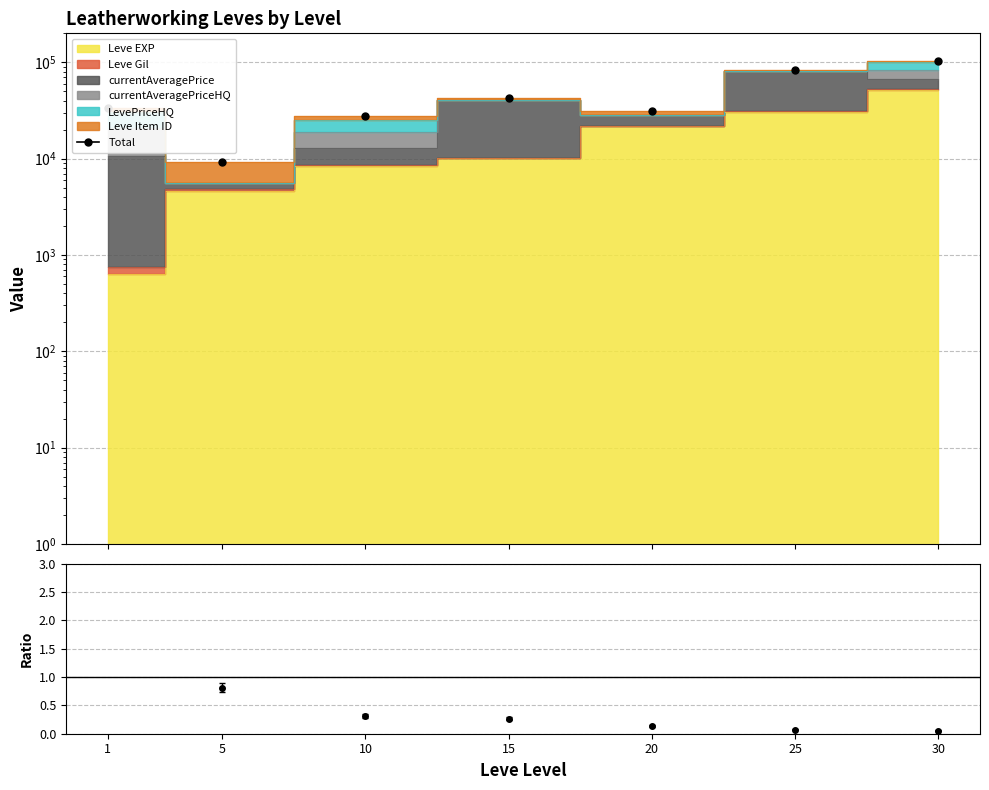

Which label corresponds to the largest value in the chart?

30